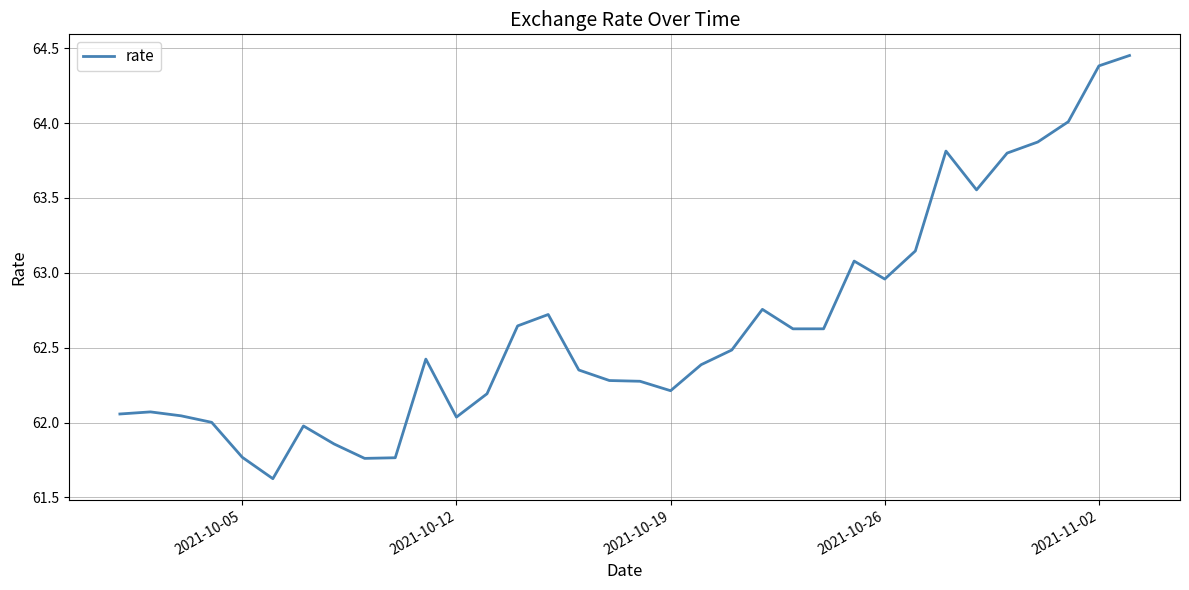

What is the minimum value shown in the chart?

61.6